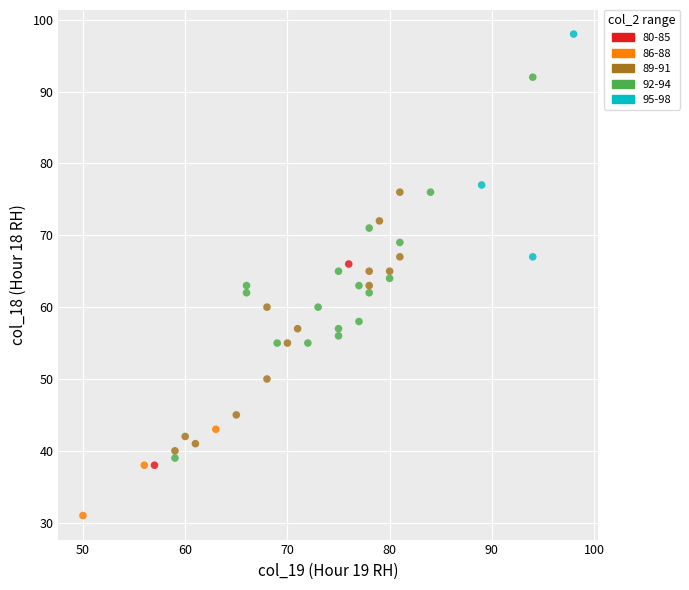

Which series reaches the maximum Y coordinate?

95-98